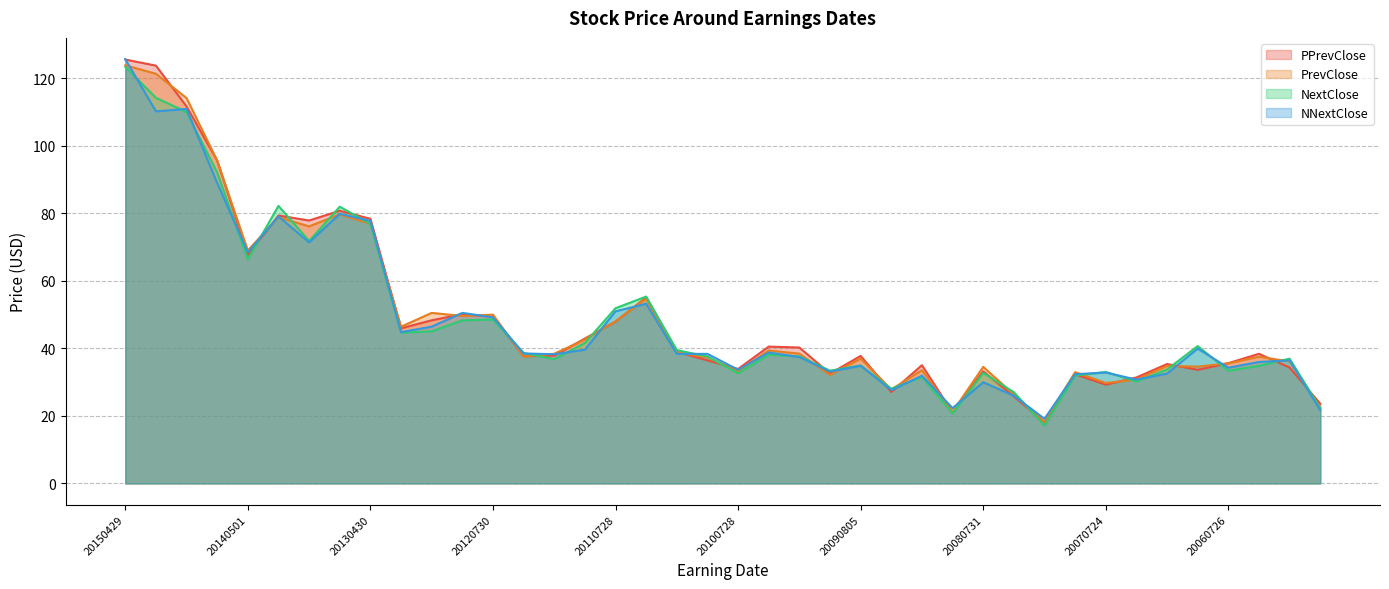

After their last crossing, which series has the higher values: NextClose or PrevClose?

PrevClose